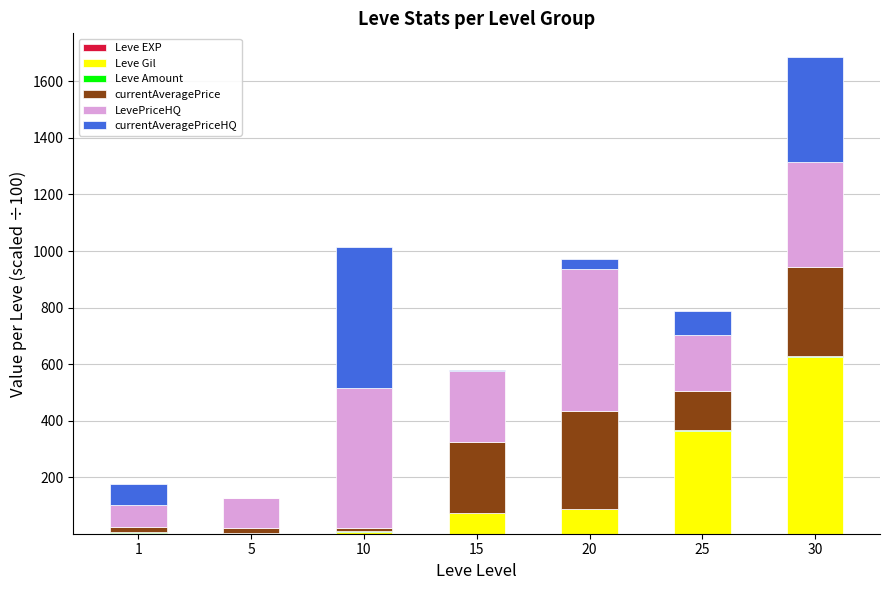

What is the sum of the currentAveragePriceHQ values at 5 and 15?

5.0